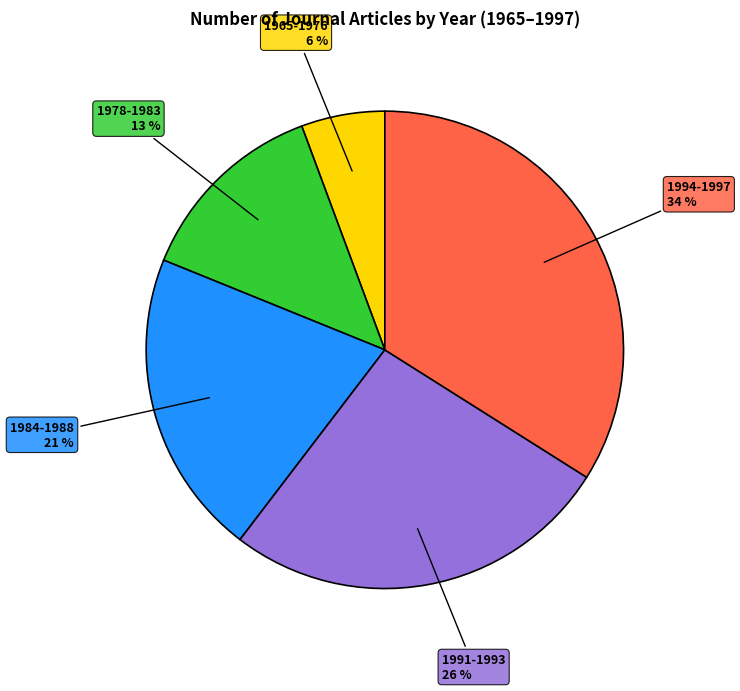

Is there any slice that represents more than half of the pie?

No